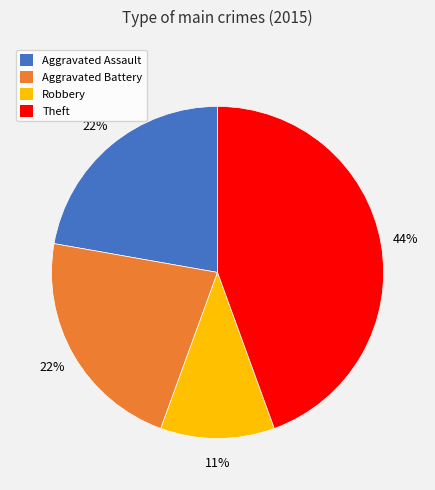

To the nearest percent, what is the difference between the largest and smallest slice percentages?

33%